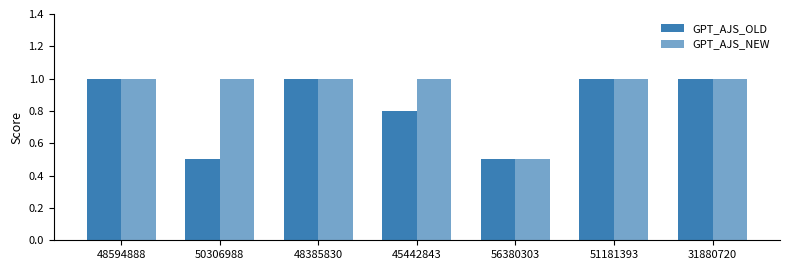

Reading left to right, list all the values displayed in this chart.

GPT_AJS_OLD: 48594888=1.0	50306988=0.5	48385830=1.0	45442843=0.8	56380303=0.5	51181393=1.0	31880720=1.0
GPT_AJS_NEW: 48594888=1.0	50306988=1.0	48385830=1.0	45442843=1.0	56380303=0.5	51181393=1.0	31880720=1.0